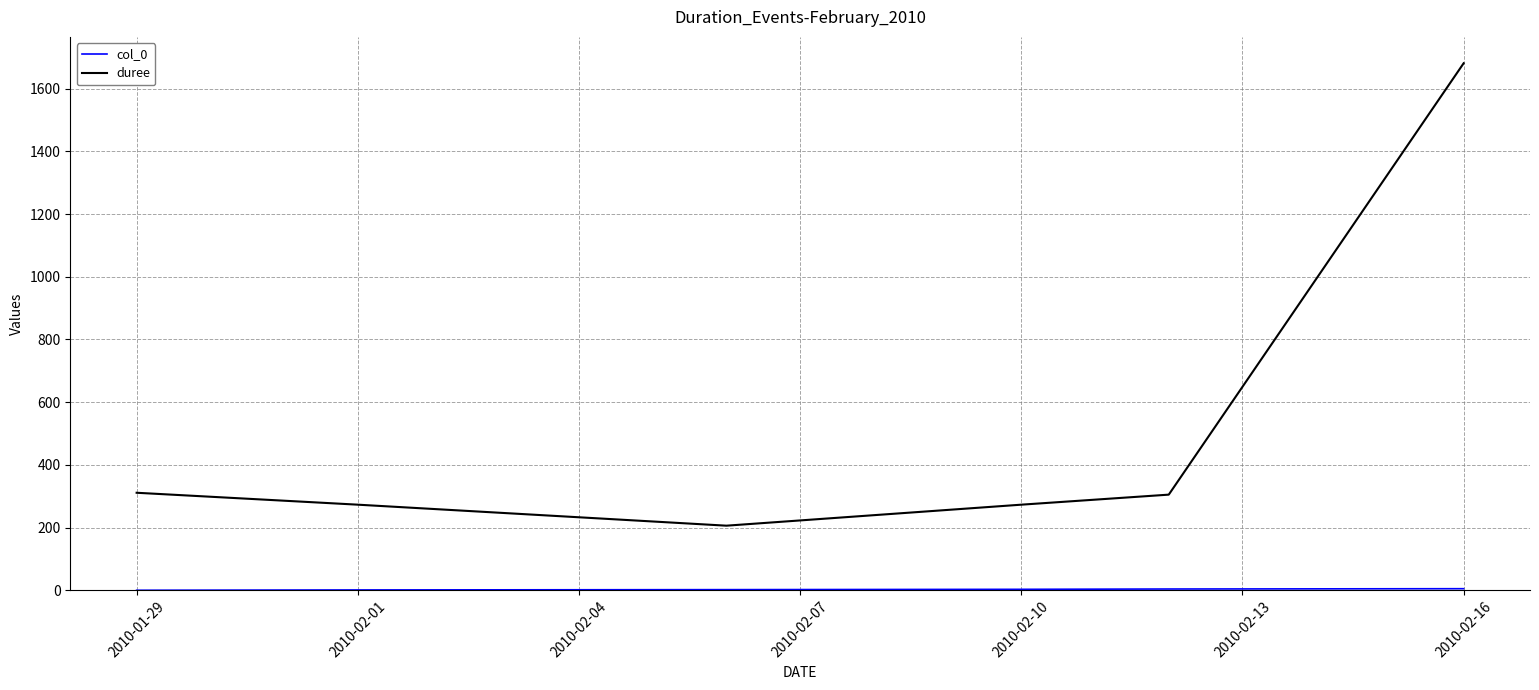

At how many categories does at least one series exceed 1665?

1